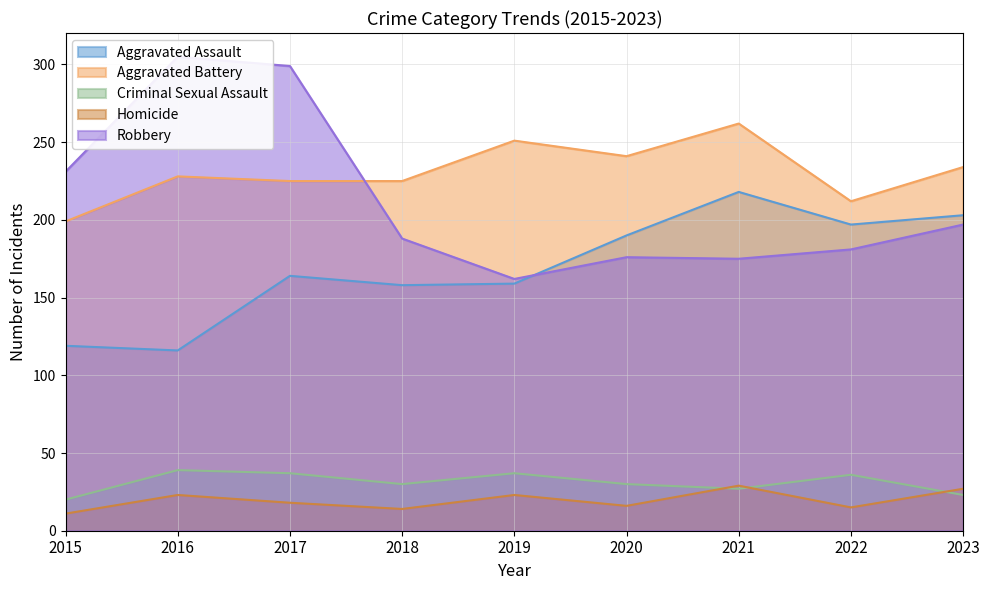

Which has a higher value, 2022 or 2015?

2022